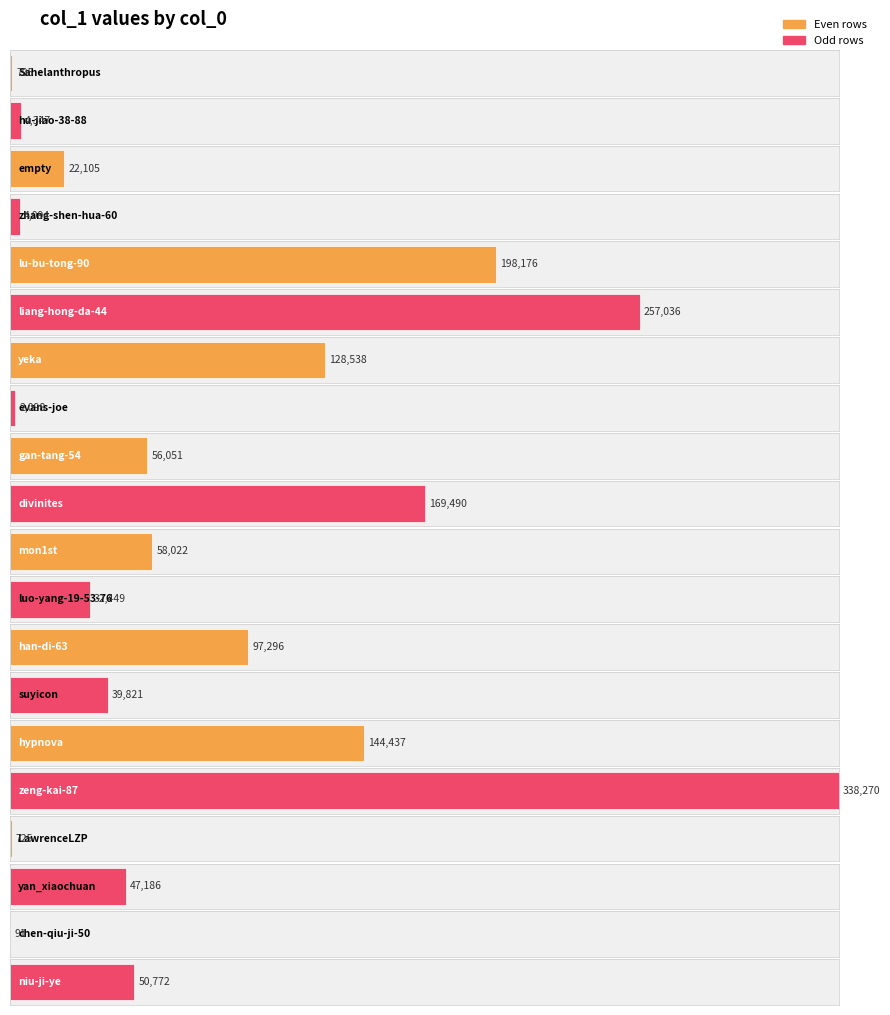

What is the difference between the maximum and minimum values?

338179